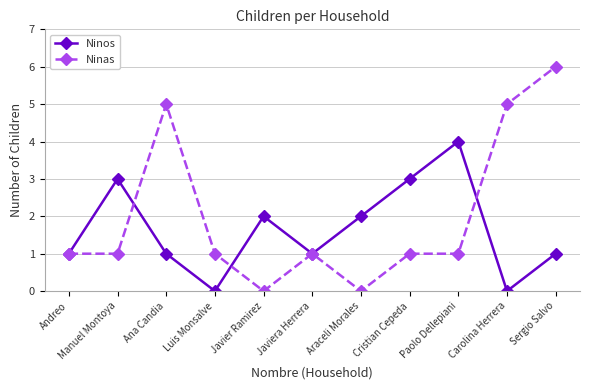

Is this an area chart (filled region under the line)?

No